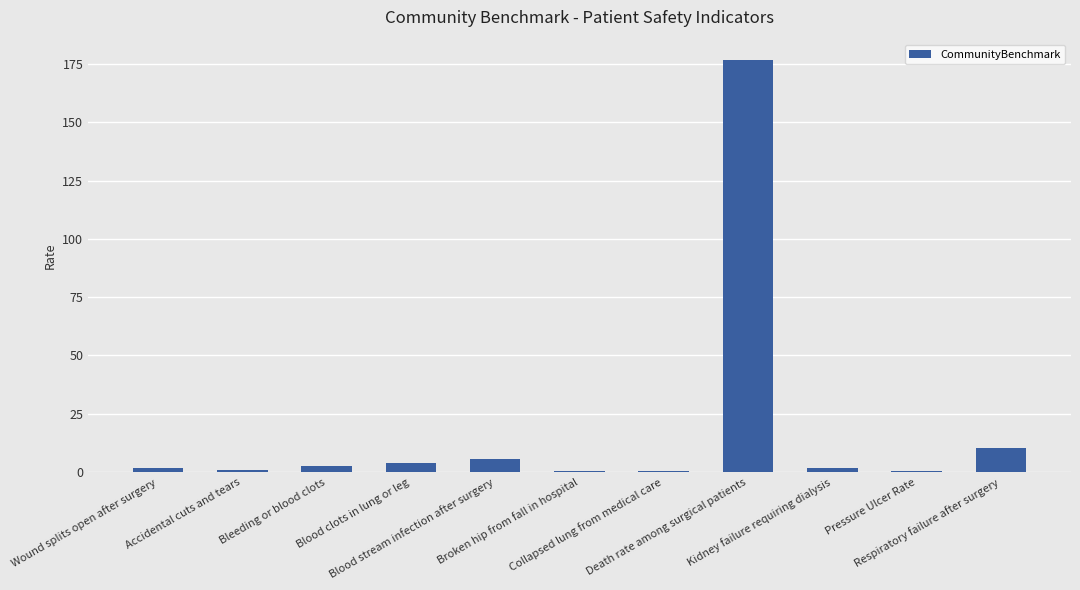

True or false: the data shows 0.4 at Accidental cuts and tears.

False